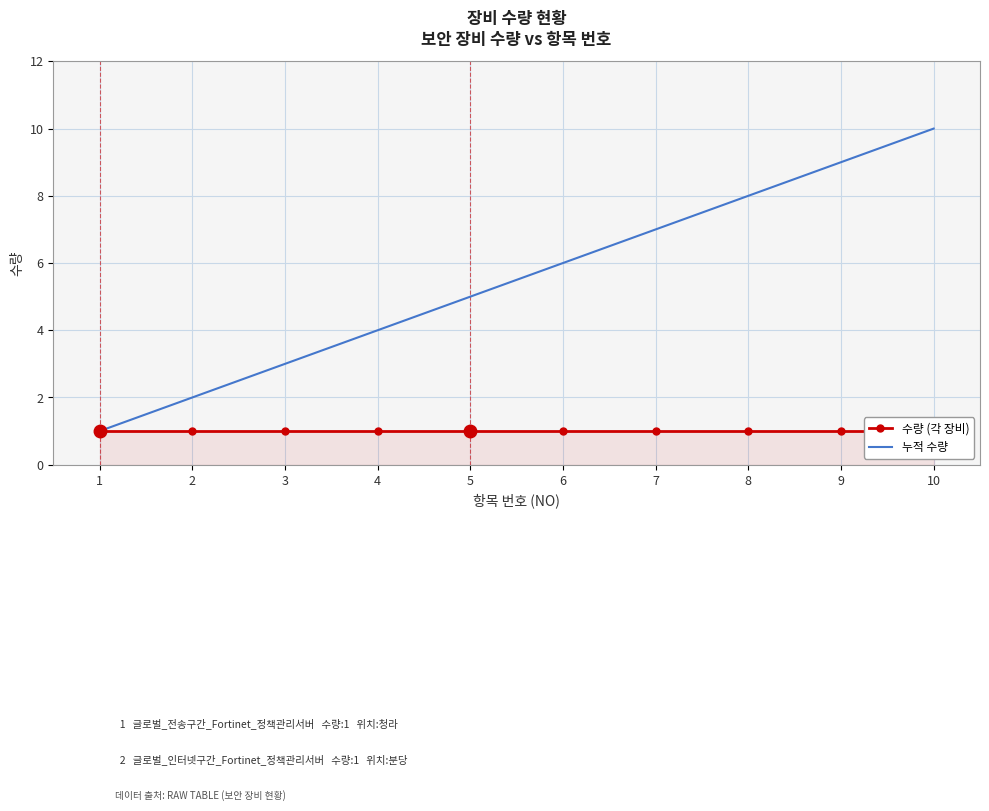

What is the sum of the 누적 수량 values at 1 and 7?

8